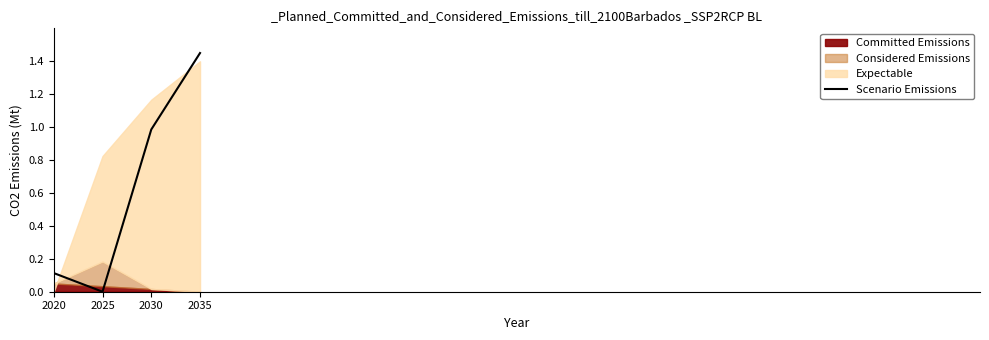

How many positive values are there?

3